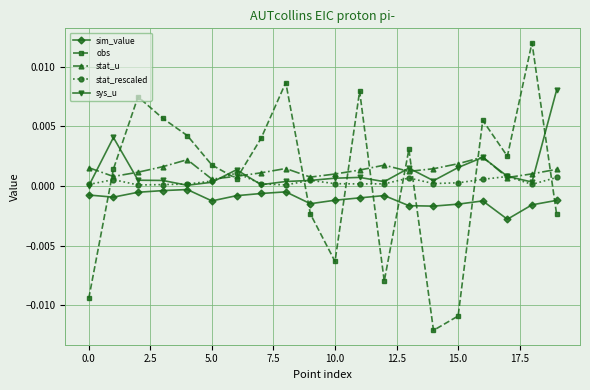

In obs, how many points are higher than both neighbors (excluding endpoints)?

6